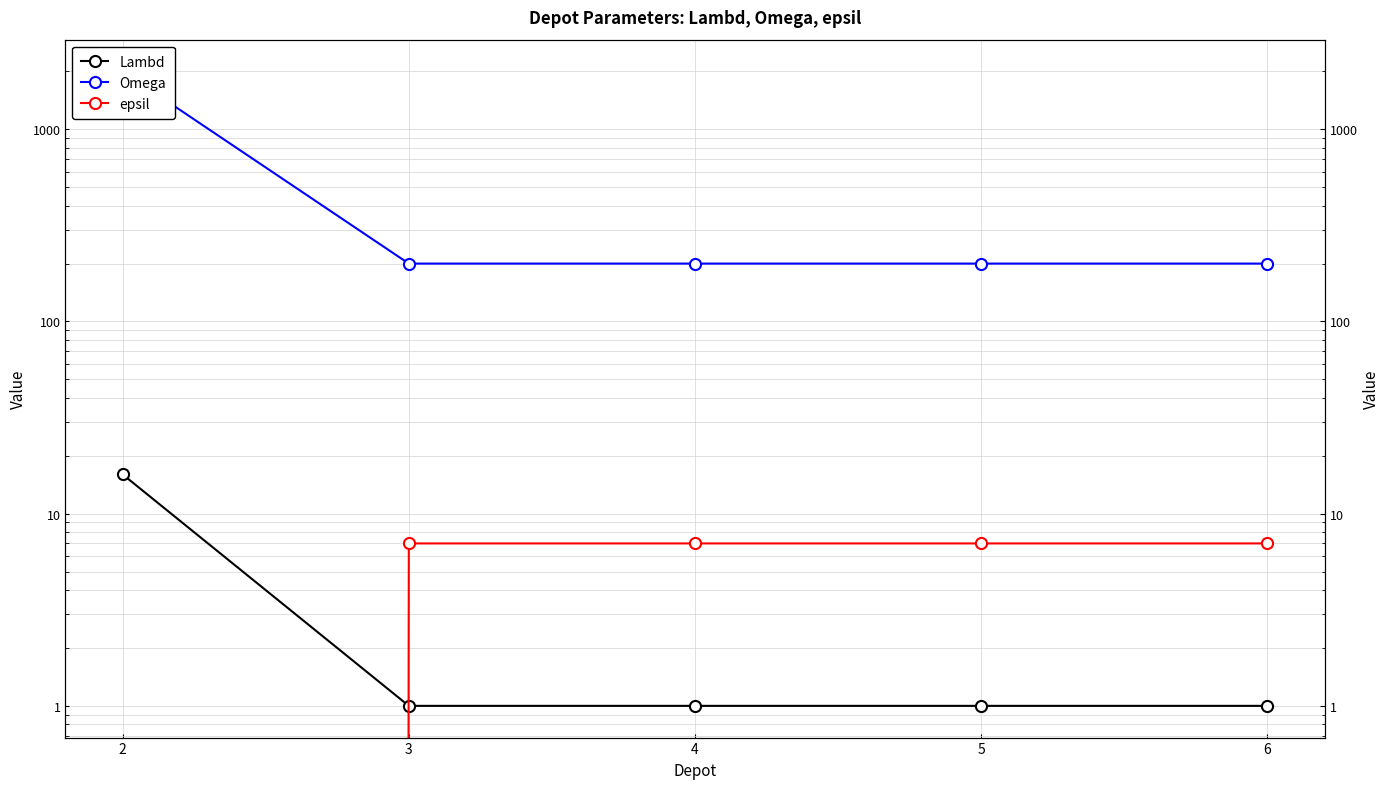

Which series has the largest total across all categories?

Omega